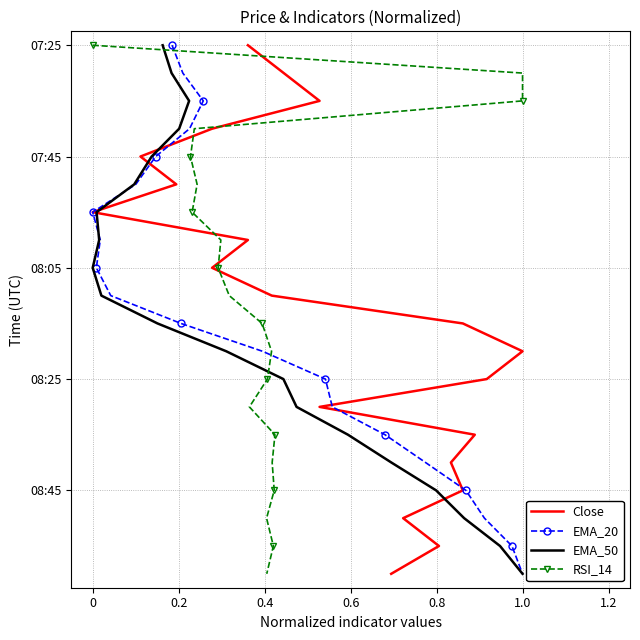

Is the value of EMA_20 at 15 greater than the value of RSI_14 at 13?

Yes